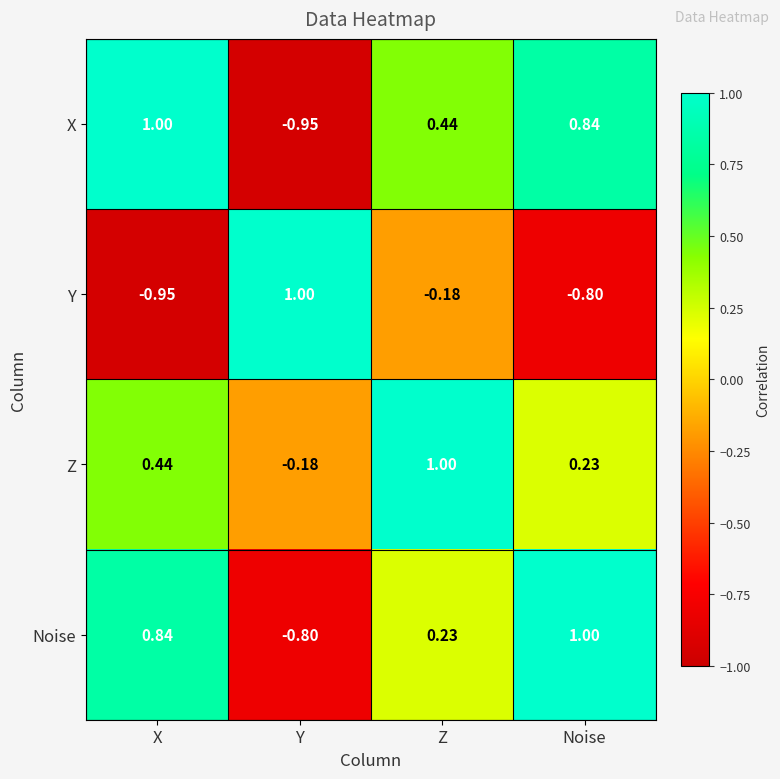

Rank the series at X from highest to lowest value.

X, Noise, Z, Y